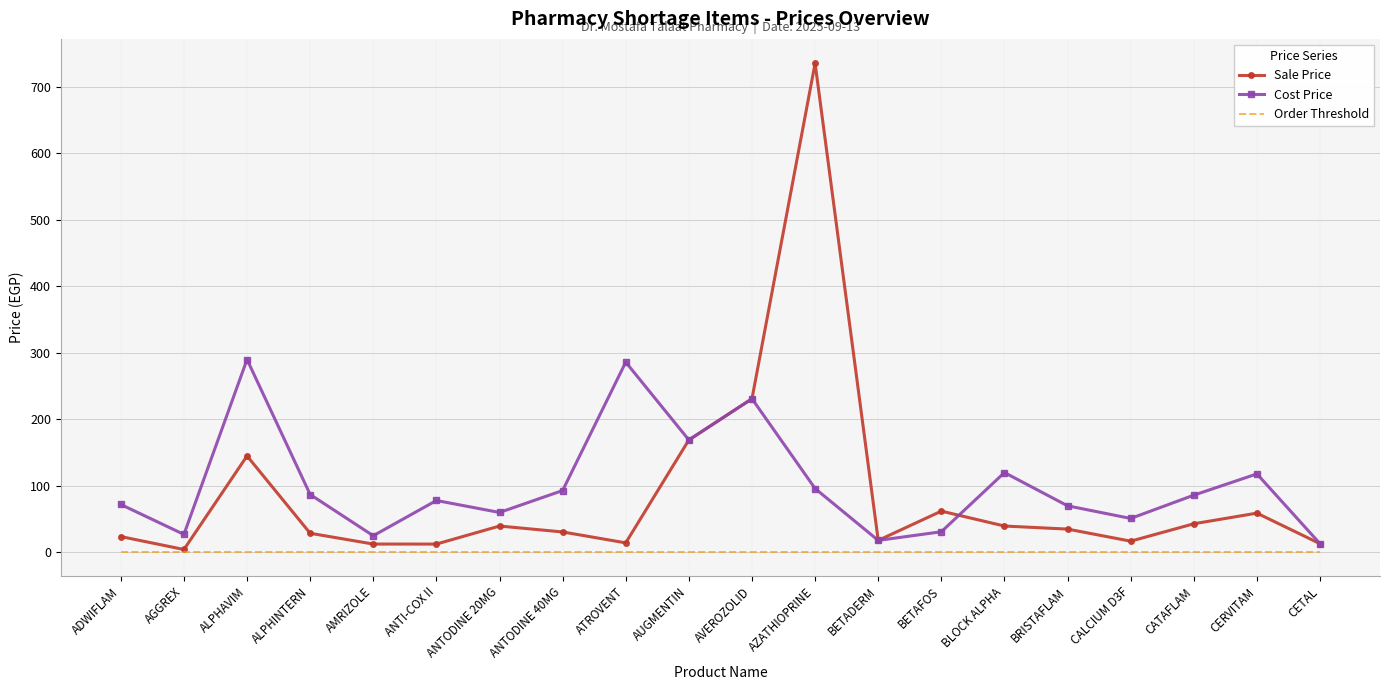

Which series has the largest range (max minus min)?

Sale Price